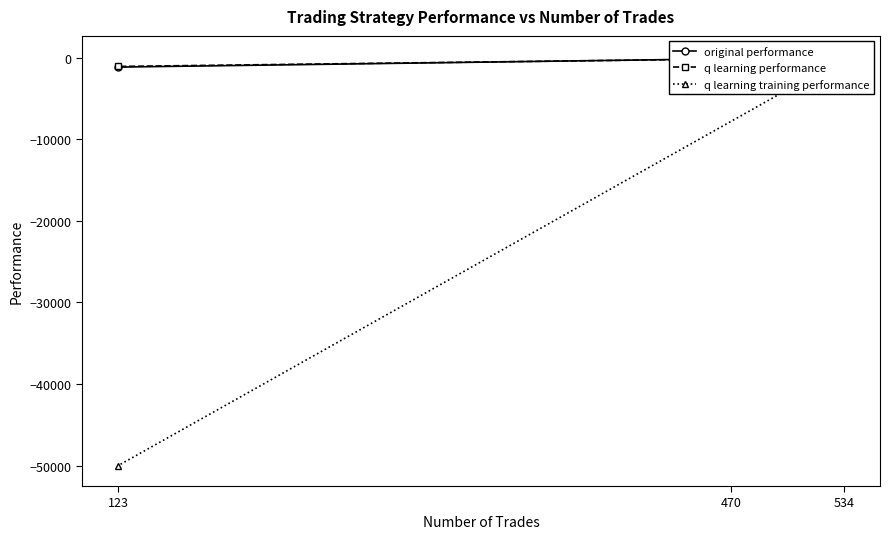

The value of q learning performance at 534 is -0.3. True or false?

False